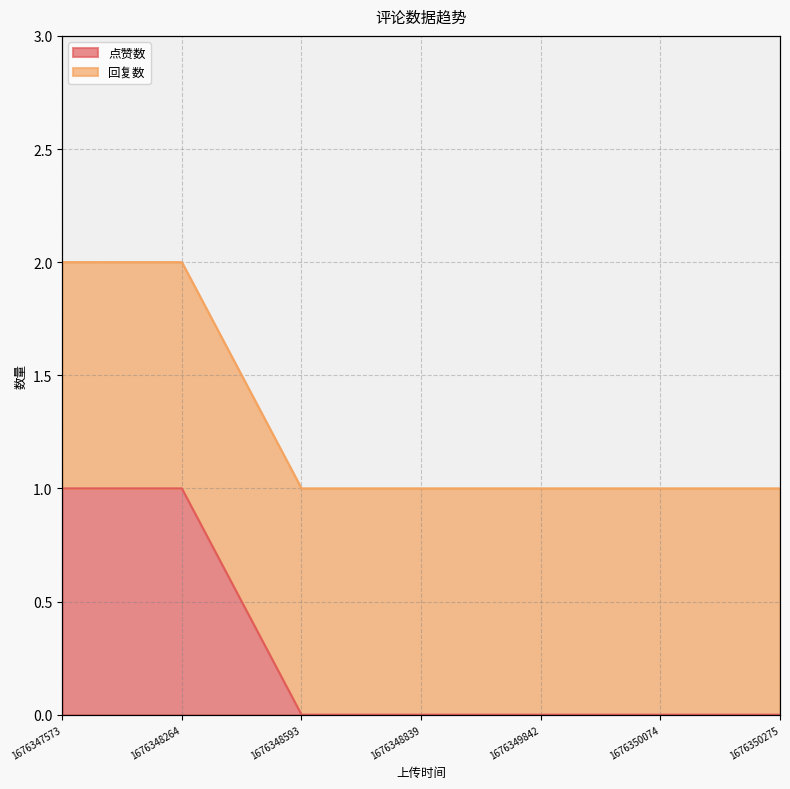

Where is the data nearest to the value 0?

1676348593